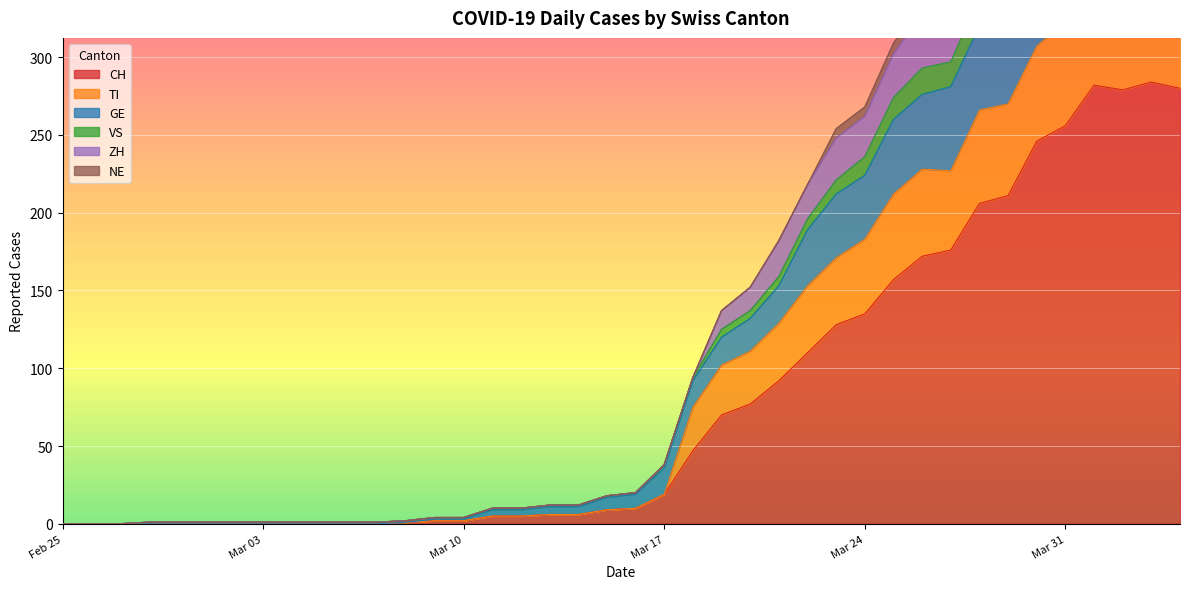

Where is CH nearest to the value 142?

Mar 24